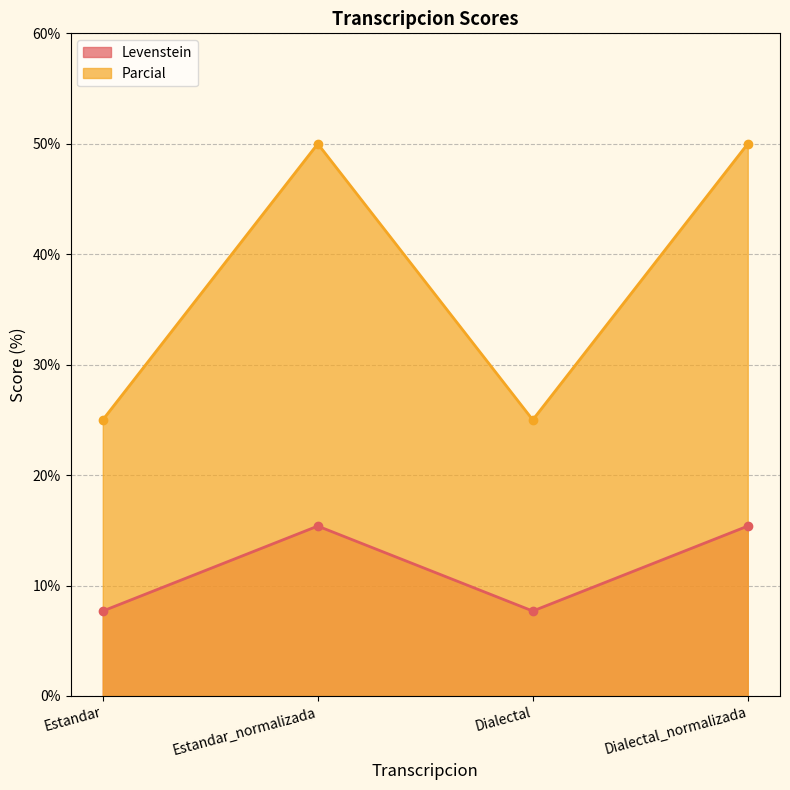

The value of Parcial at Estandar_normalizada is 68.9. True or false?

False